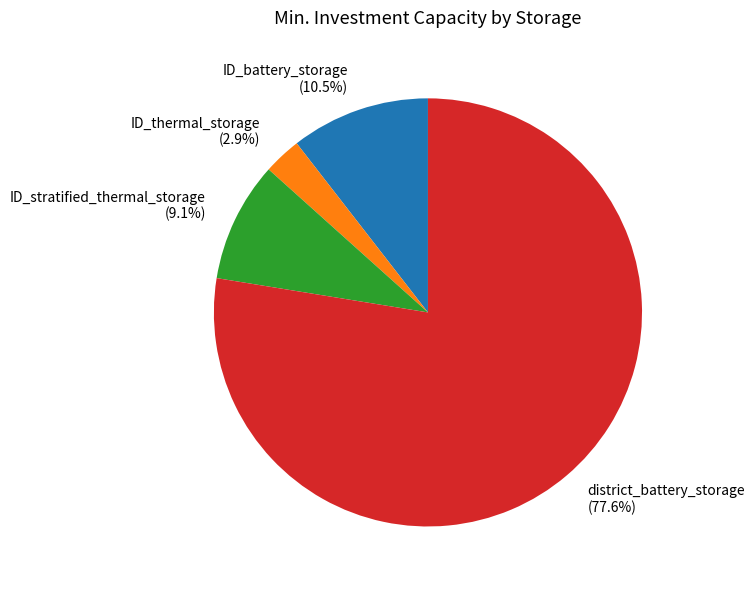

Which slice represents more than half of the pie?

district_battery_storage